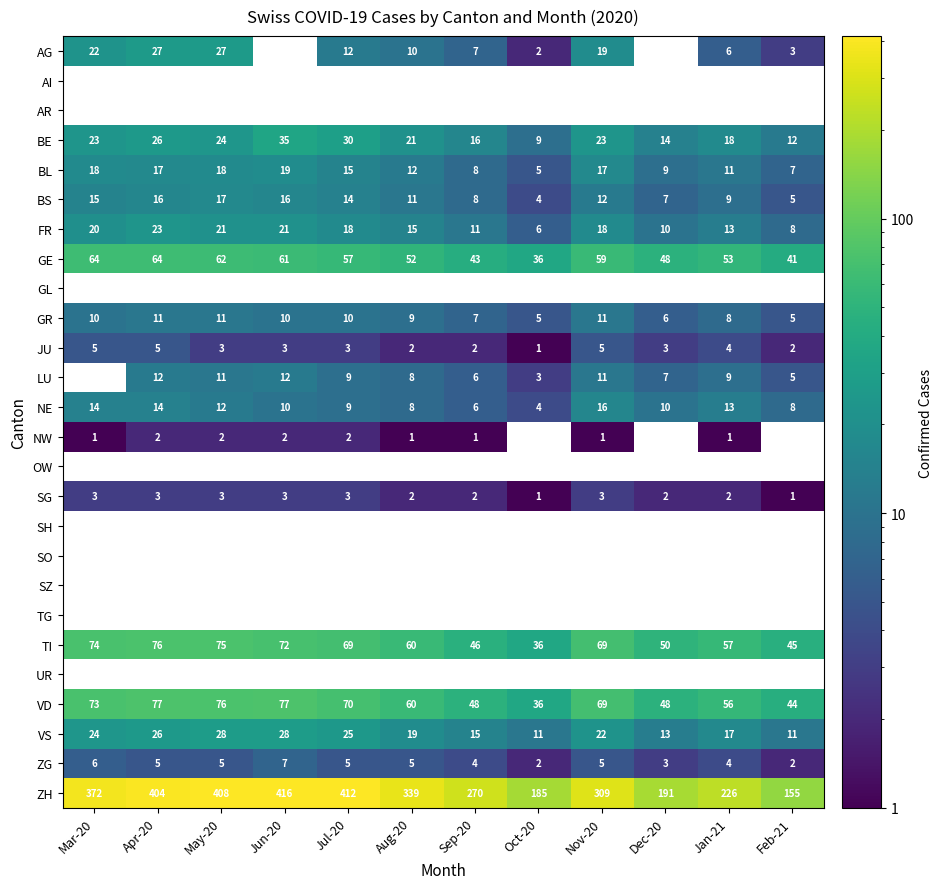

What is the sum of all BE values?

251